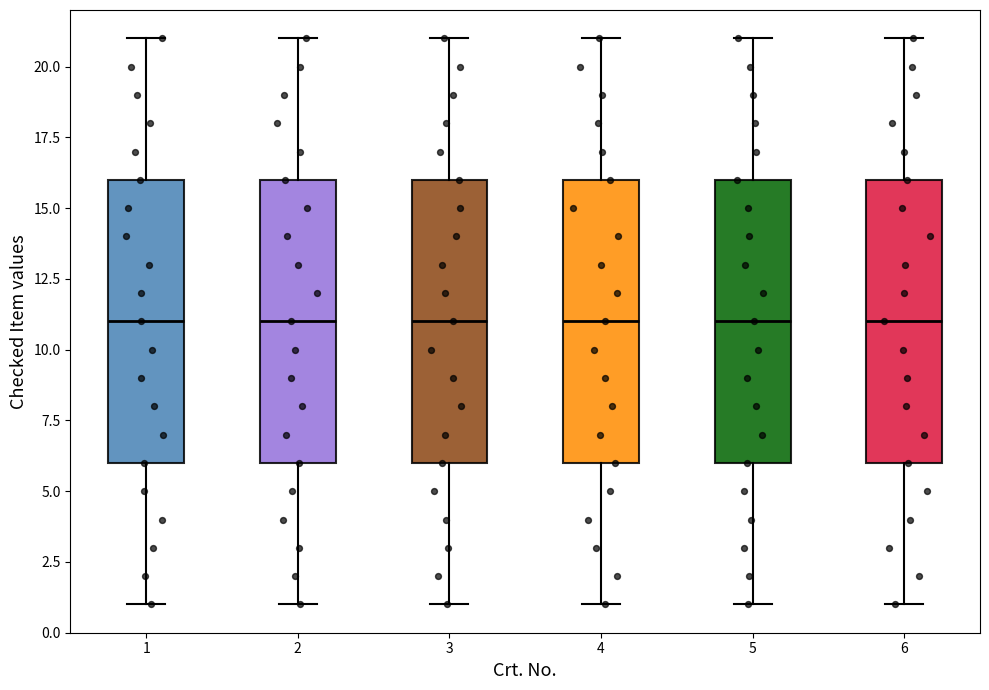

Where does the lower whisker of the box at x = 4 end on the y-axis? The values are not printed on the chart, so give them approximately, as read against the axis.

1